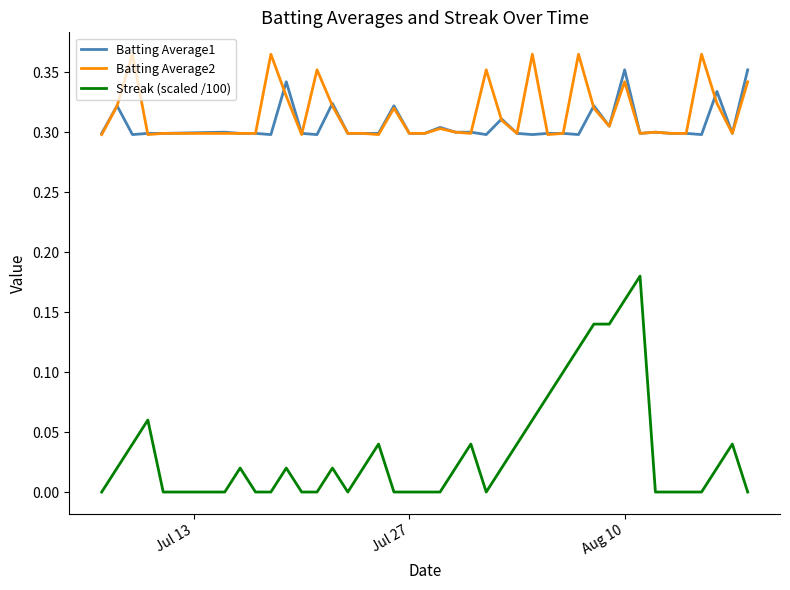

True or false: Batting Average1 and Streak (scaled /100) cross at least once.

False